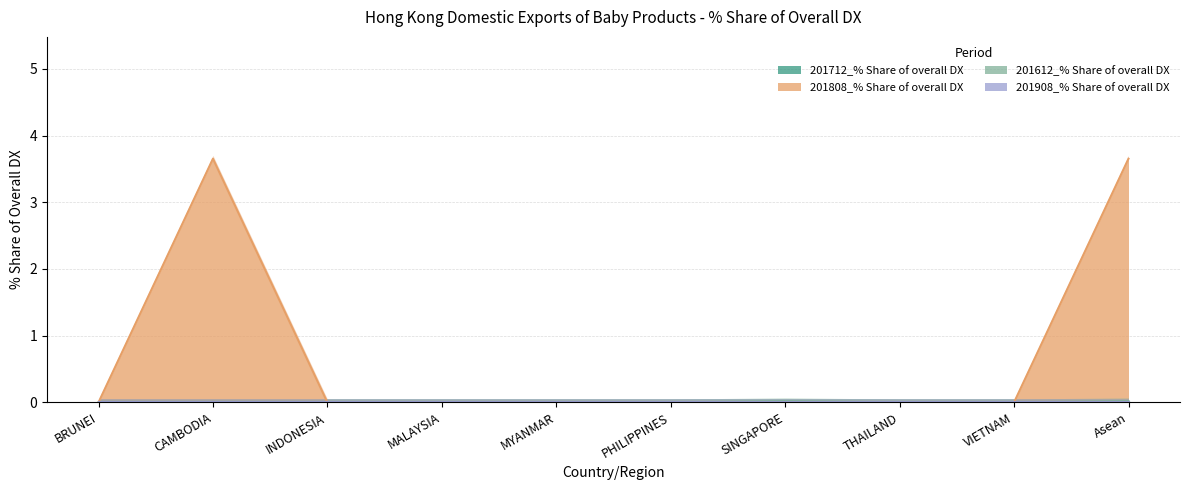

True or false: 201612_% Share of overall DX has a value of -0.0 at THAILAND.

False